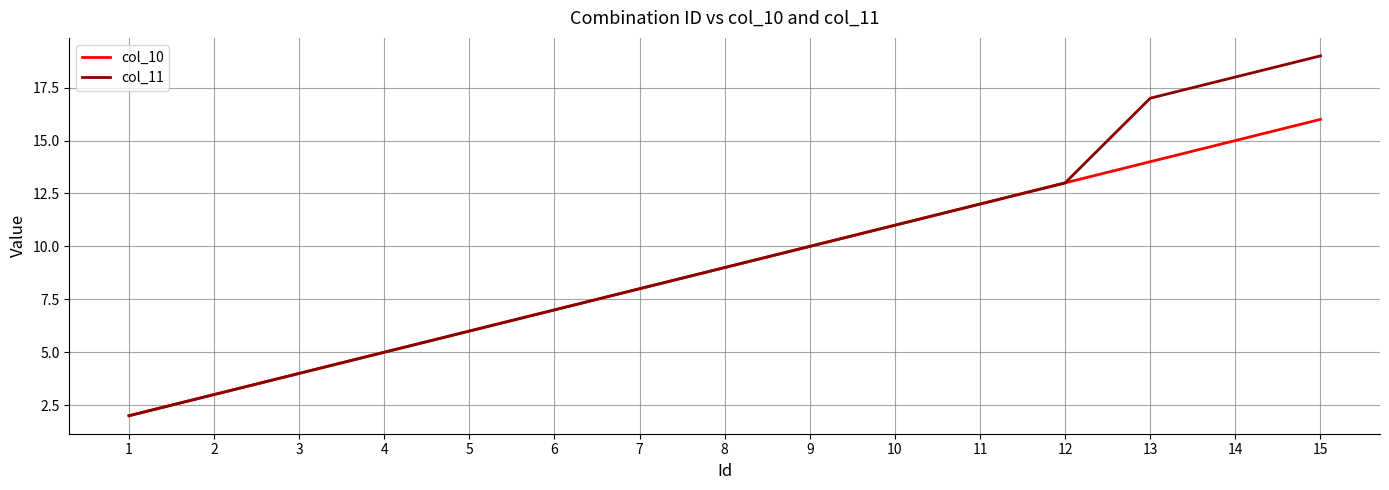

Reading right to left, extract all data points from this chart.

col_10: 16	15	14	13	12	11	10	9	8	7	6	5	4	3	2
col_11: 19	18	17	13	12	11	10	9	8	7	6	5	4	3	2